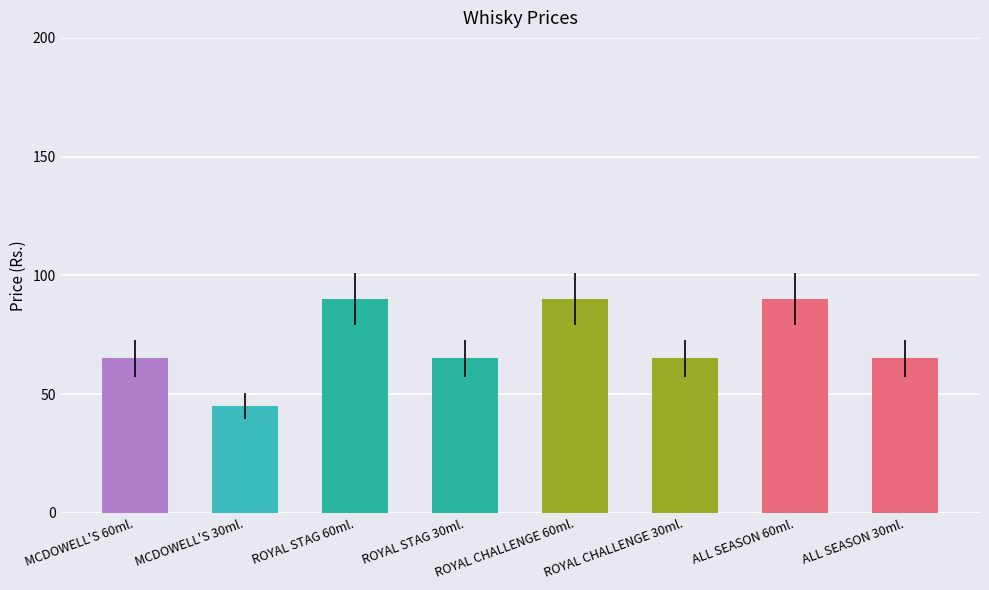

What is the approximate value at ALL SEASON 30ml., to the nearest 5?

65